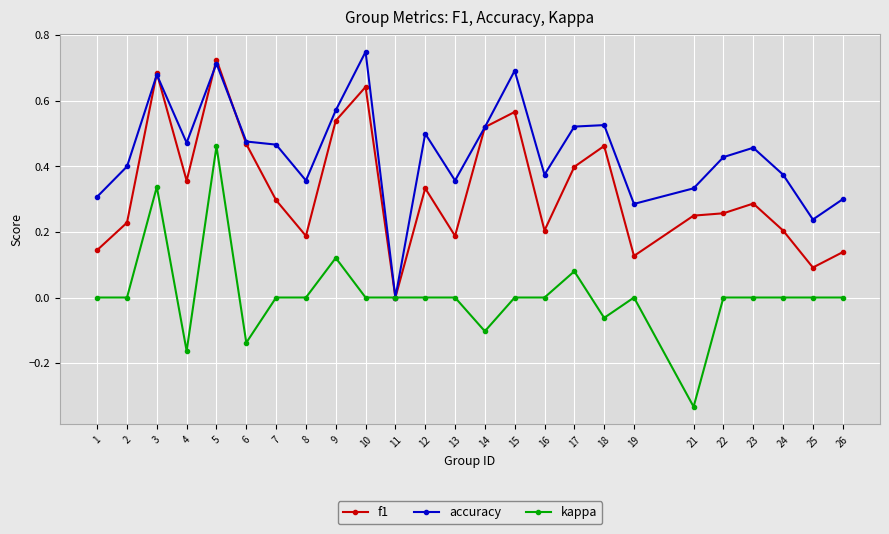

Where is the first local maximum for f1?

3